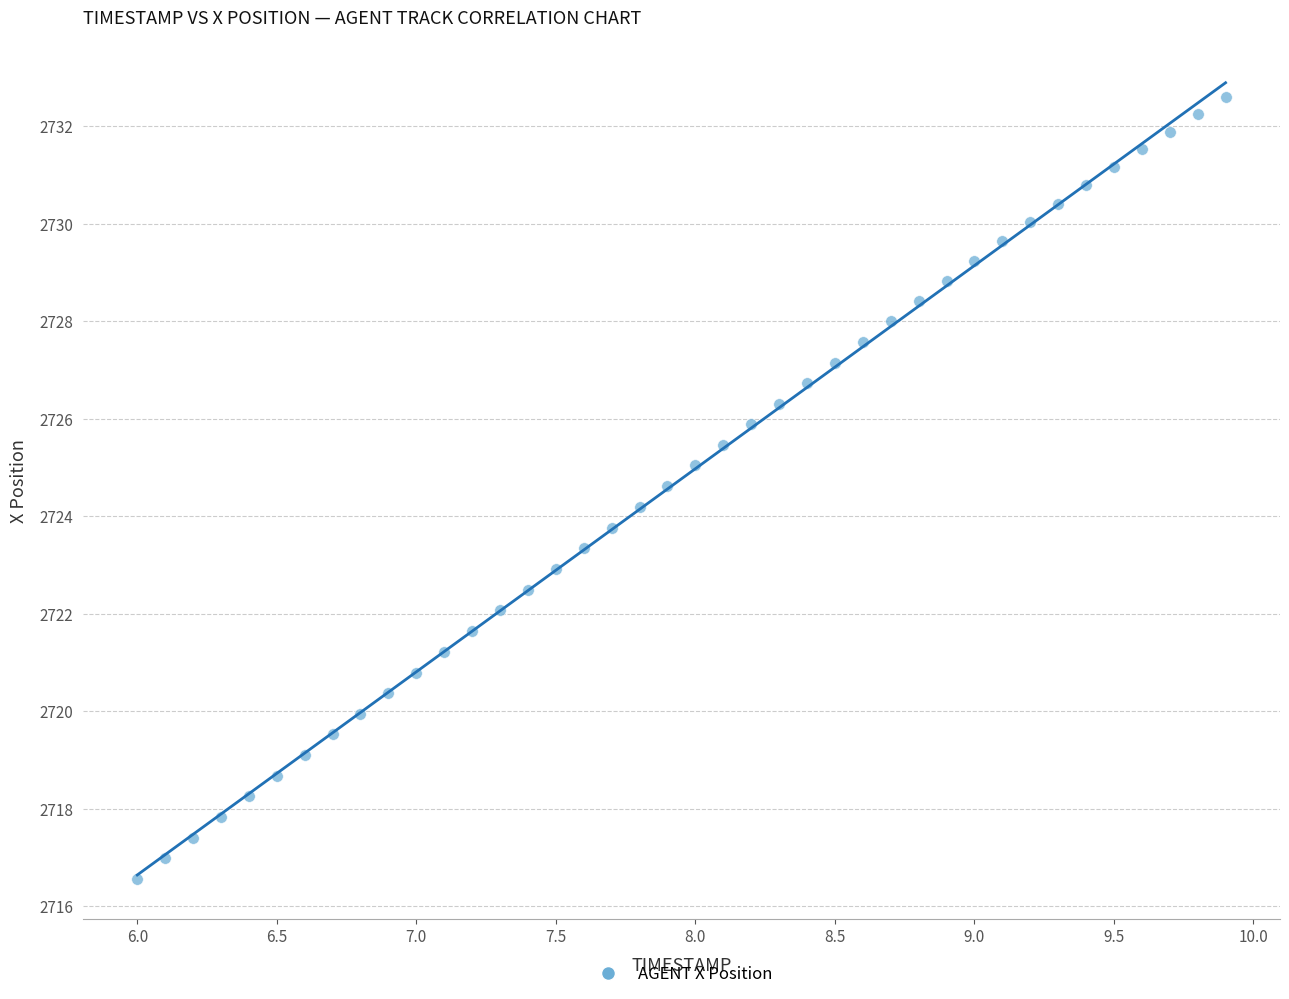

What is the range of X values (max minus min)?

3.9